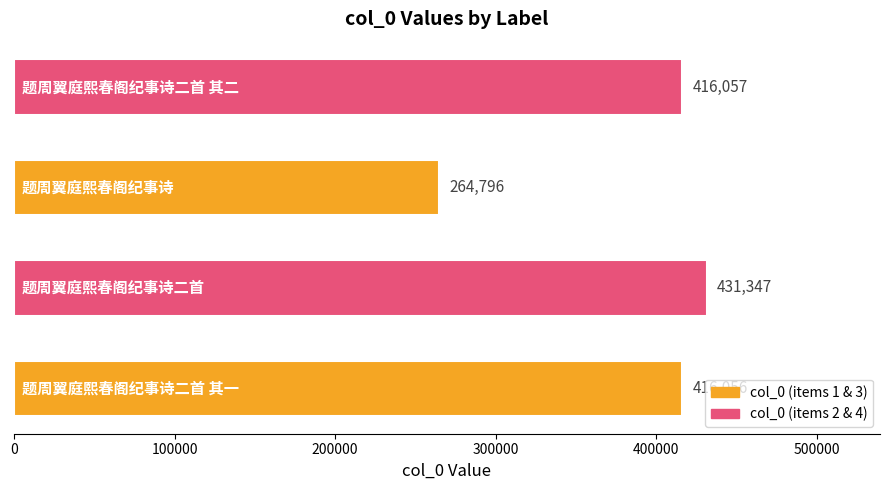

What is the sum of all values?

1528256